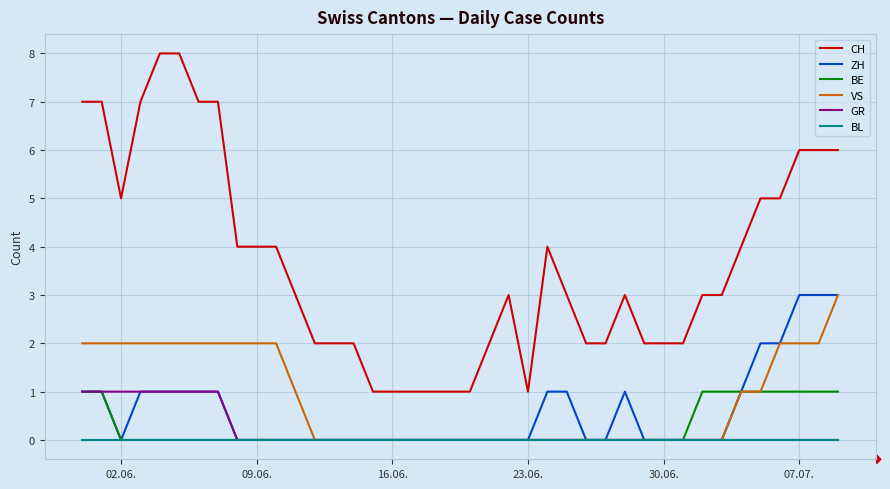

Which series has the widest spread of values?

CH